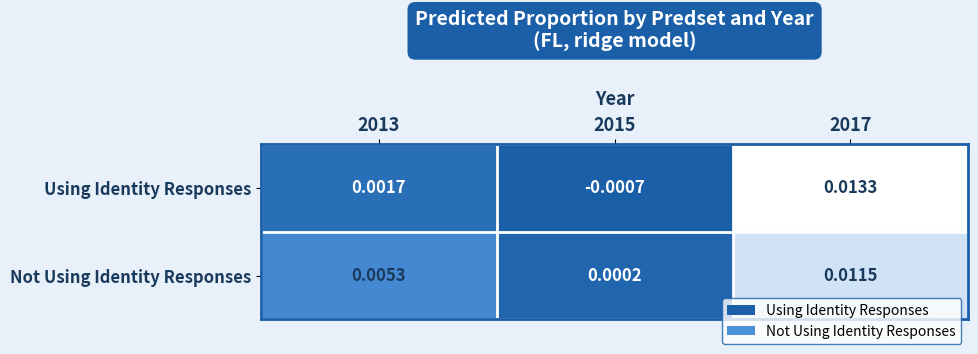

Rank the series at 2017 from lowest to highest value.

Not Using Identity Responses, Using Identity Responses